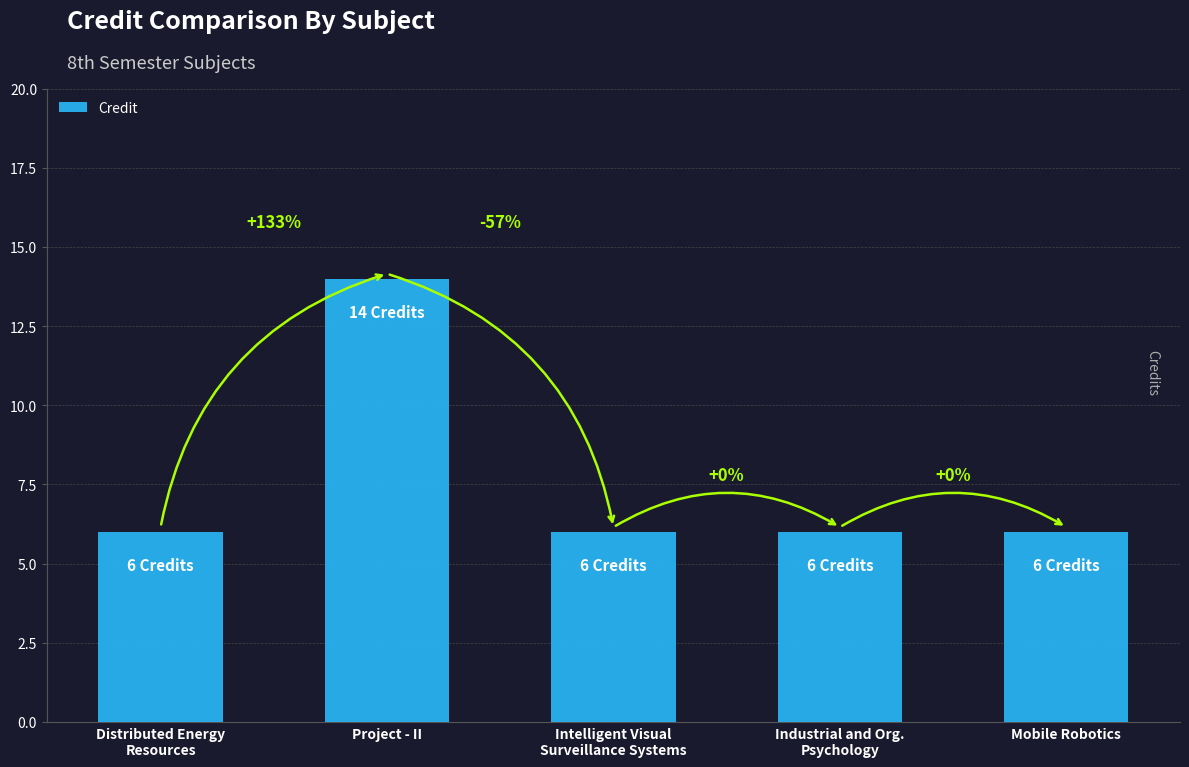

Reading left to right, extract all data points from this chart.

6	14	6	6	6